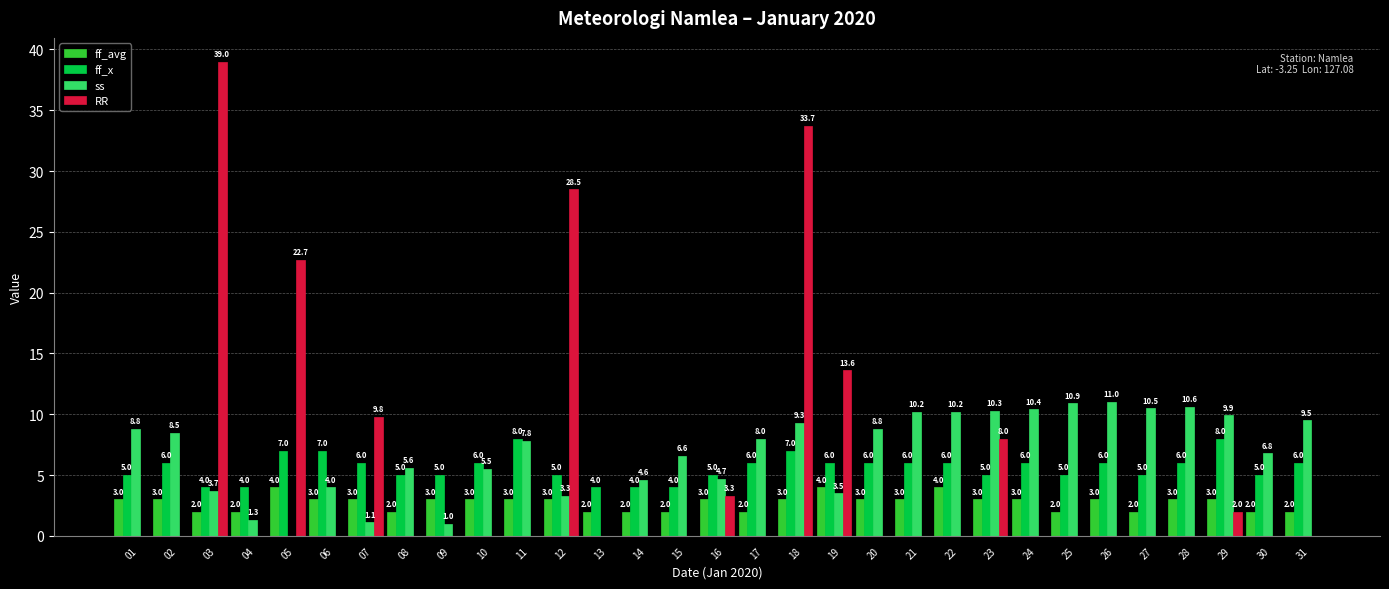

At which label does ss reach its peak?

26